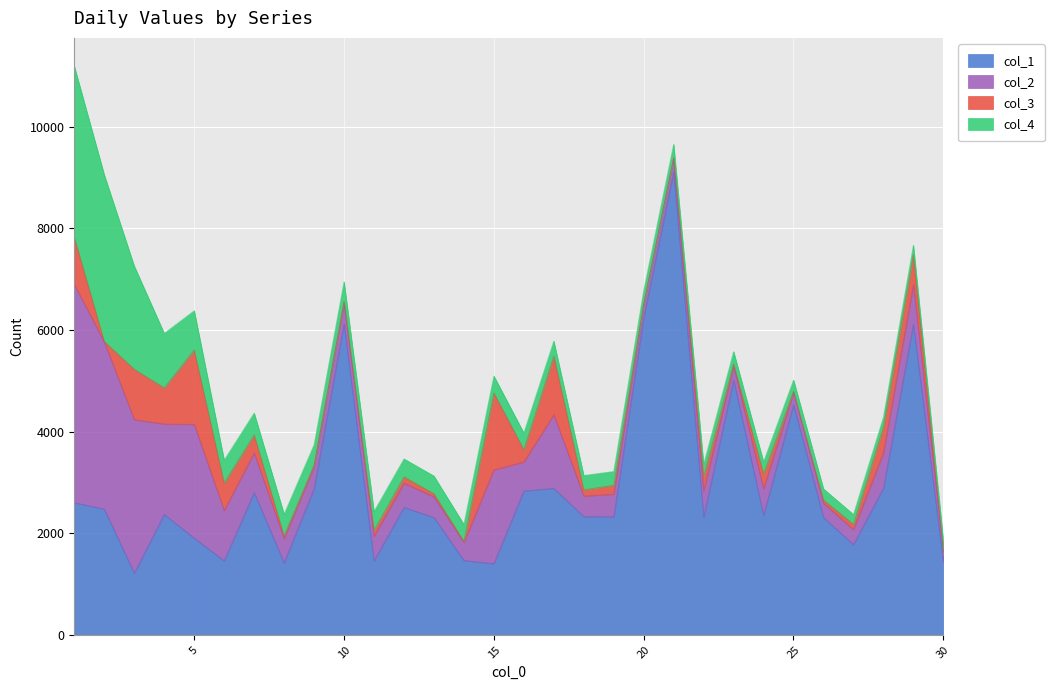

What is the value of the col_1 point at the 21st from the left?

9116